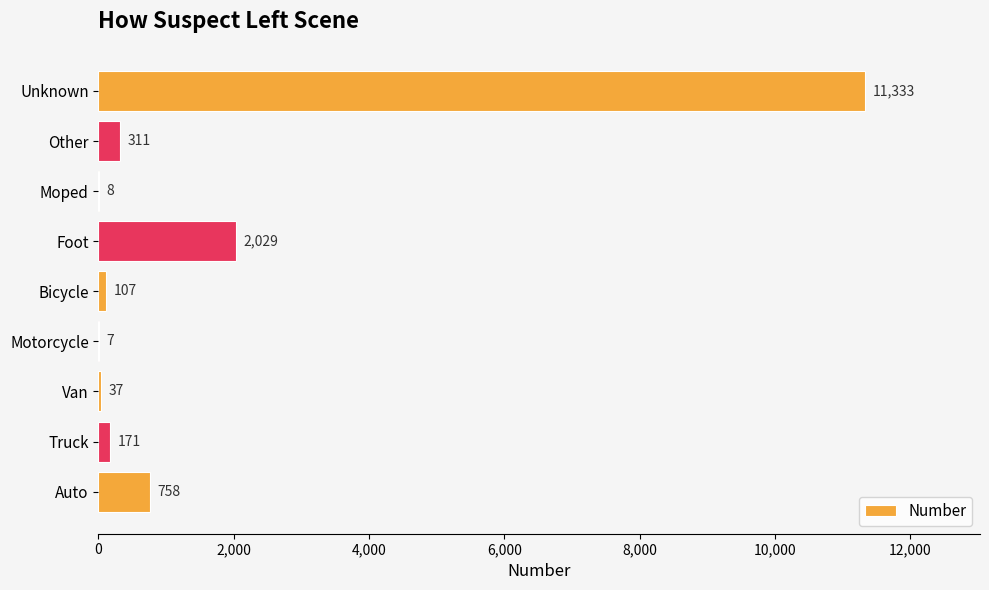

Between Motorcycle and Foot, which is larger?

Foot